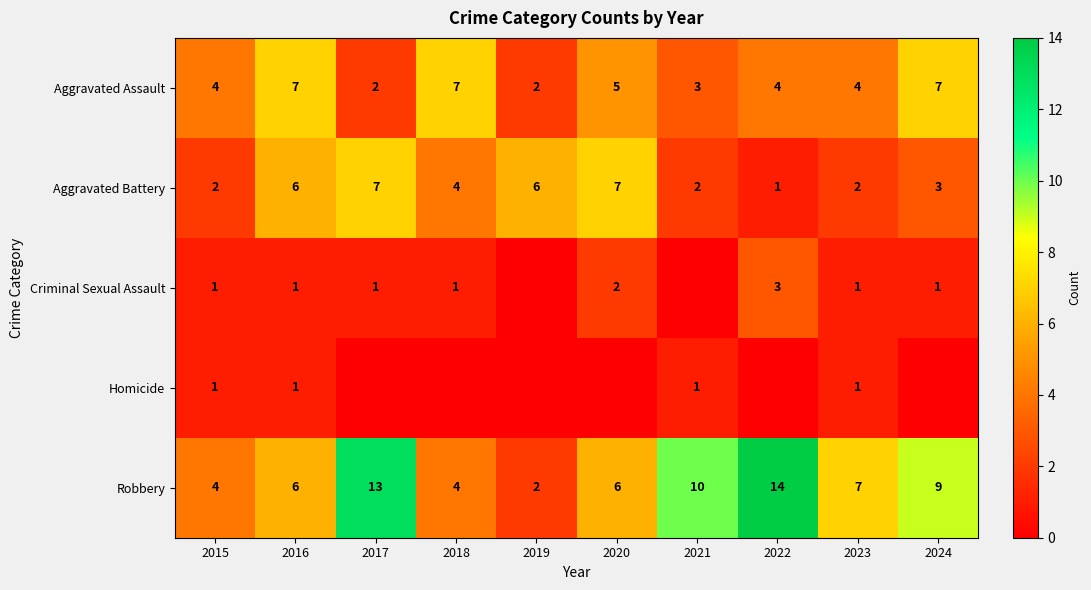

How many data points in Aggravated Assault are less than 4?

3